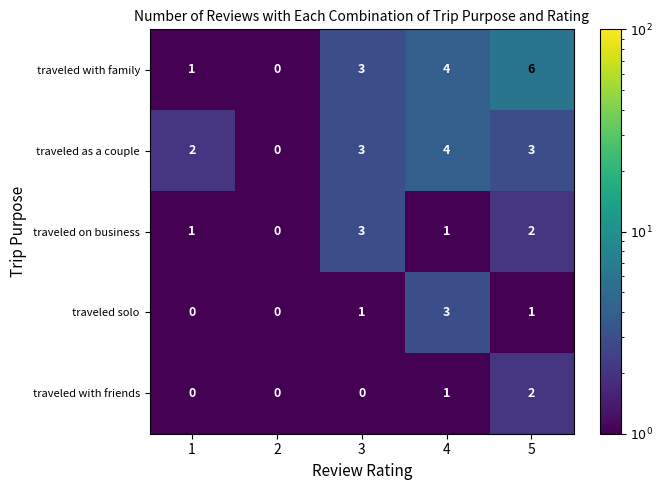

Rank the series by their average value, from lowest to highest.

traveled with friends, traveled solo, traveled on business, traveled as a couple, traveled with family